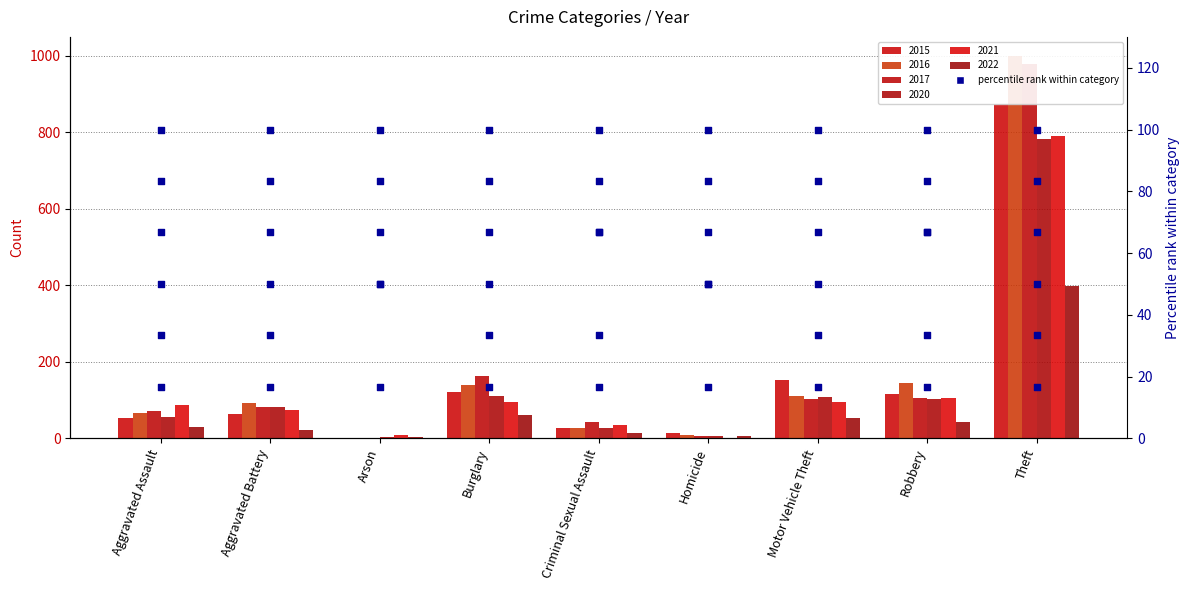

What is the change in value from Motor Vehicle Theft to Robbery?

-16.7